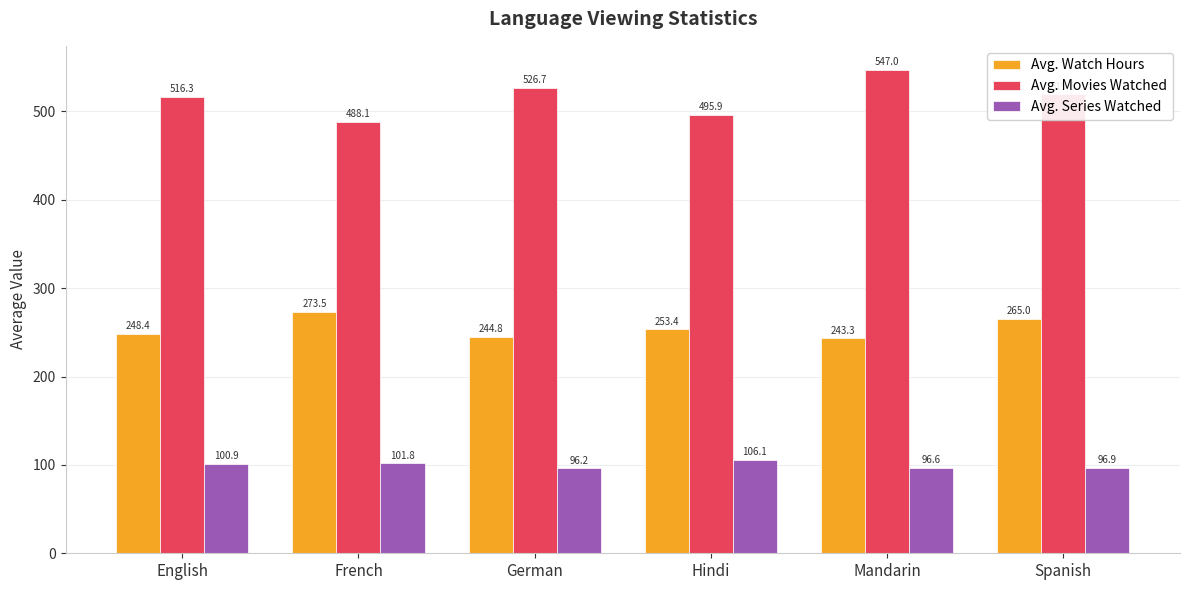

How many values in the Avg. Series Watched series exceed 100?

3